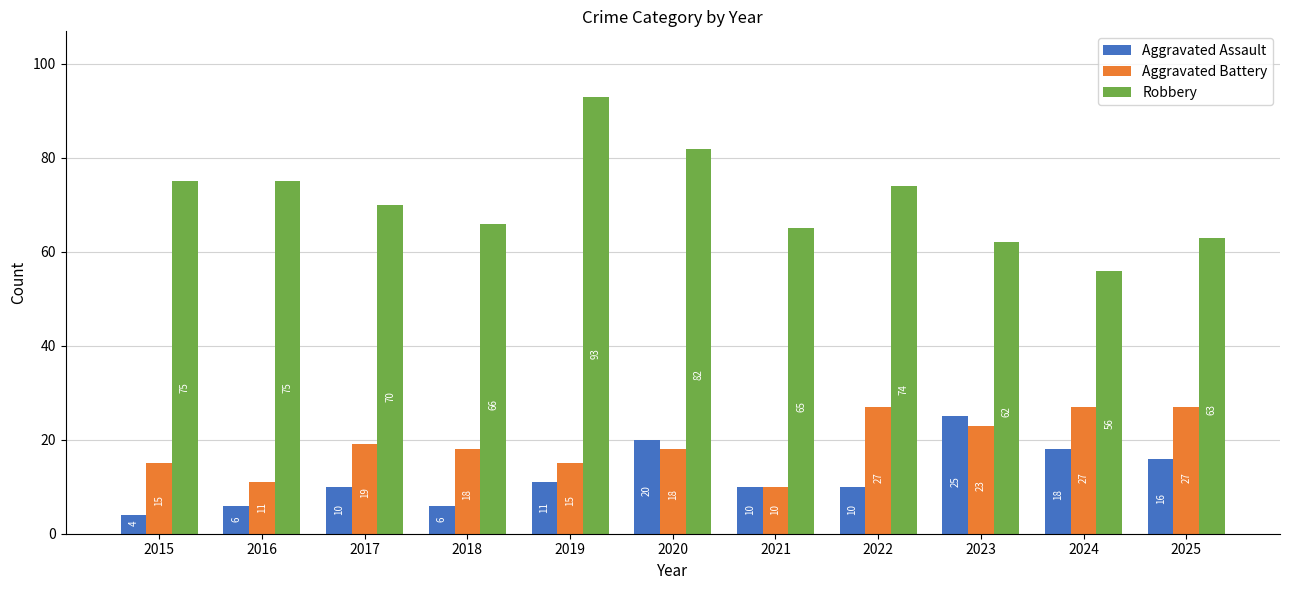

Is it true that Robbery equals 29 at 2015?

False